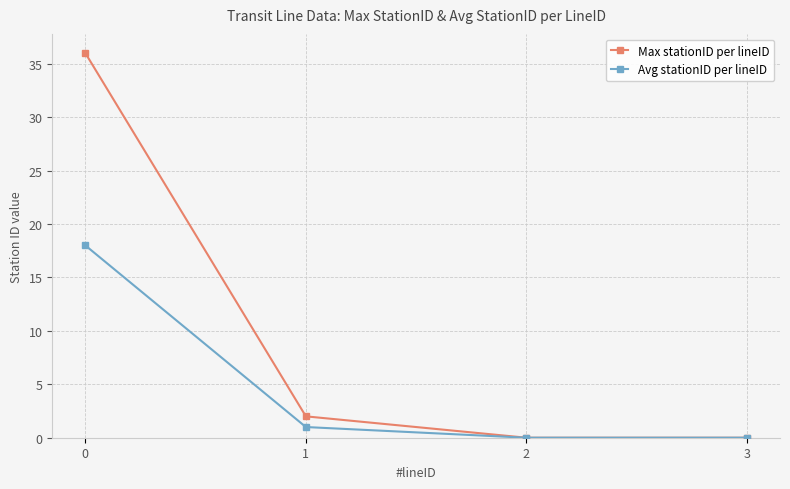

List the series in order of their peak value, highest first.

Max stationID per lineID, Avg stationID per lineID